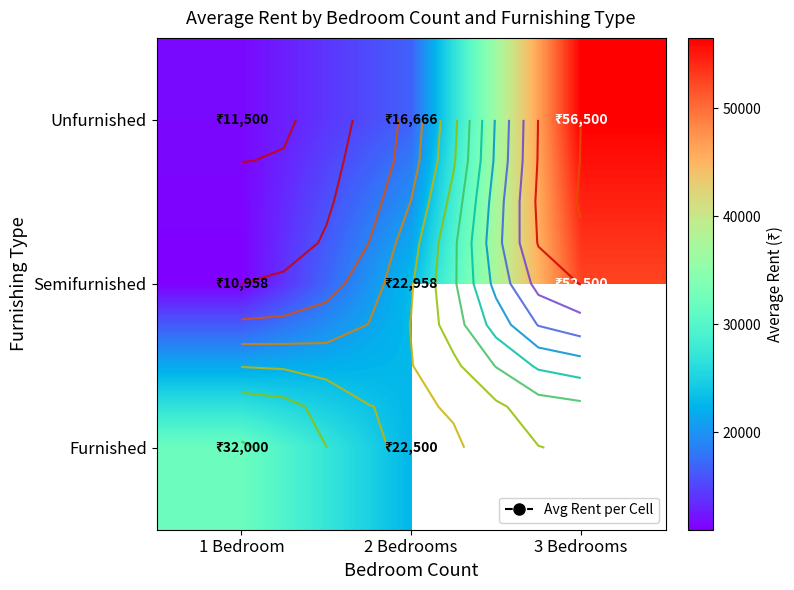

Is it true that Unfurnished equals 10559.2 at 2 Bedrooms?

False